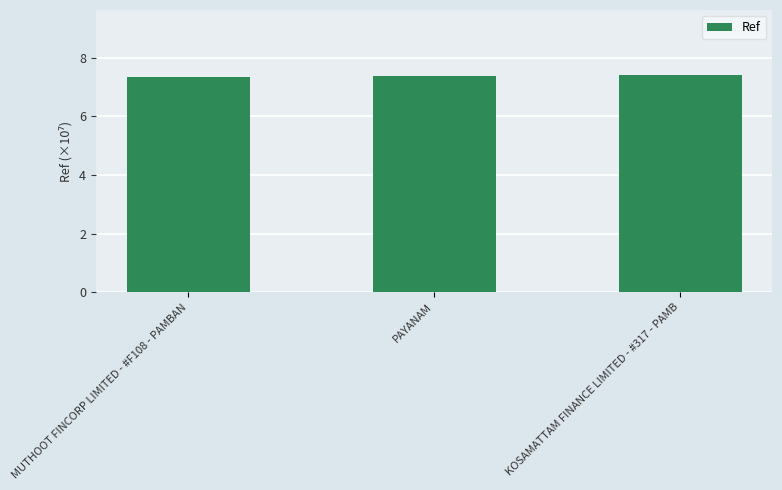

Does the chart contain any negative values?

No